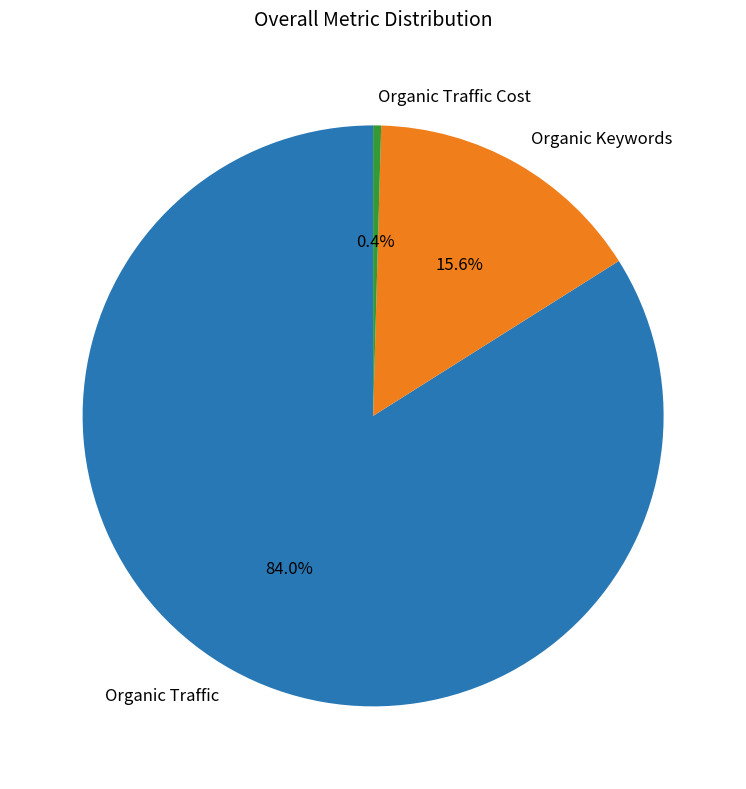

What is the smallest slice in the pie chart?

Organic Traffic Cost